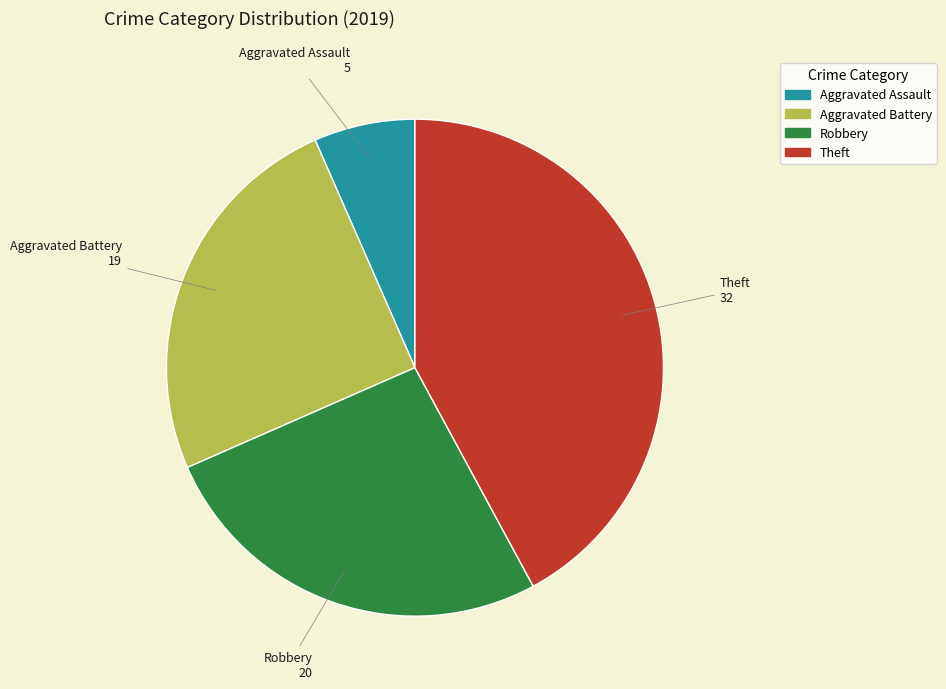

Which has a higher value, Aggravated Assault or Theft?

Theft